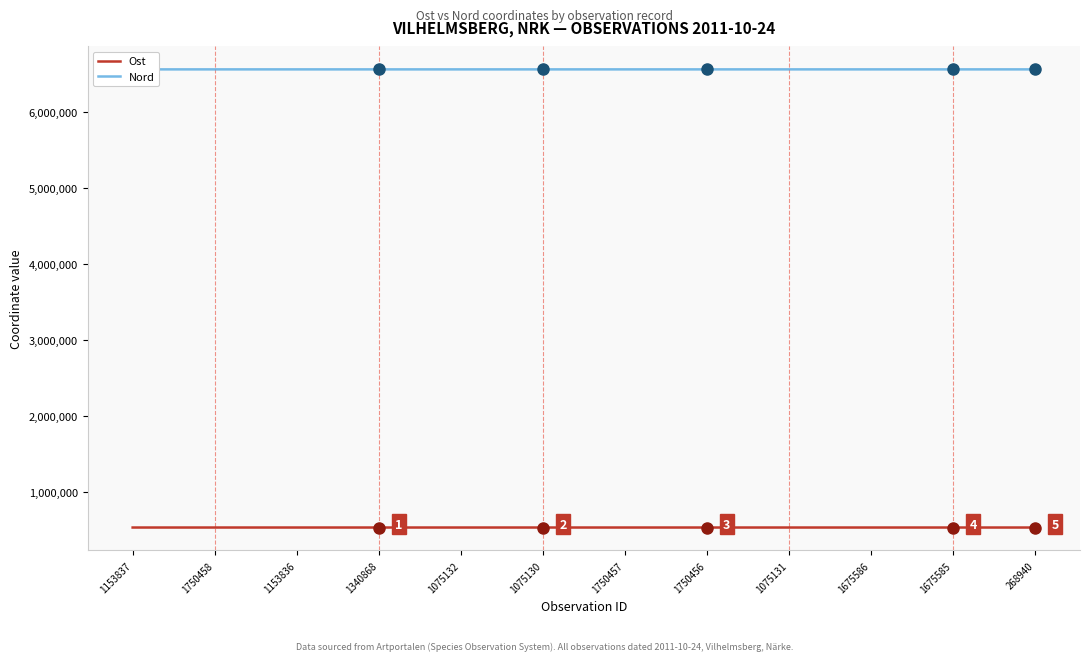

What is the lowest value of the Nord series?

6553865.8